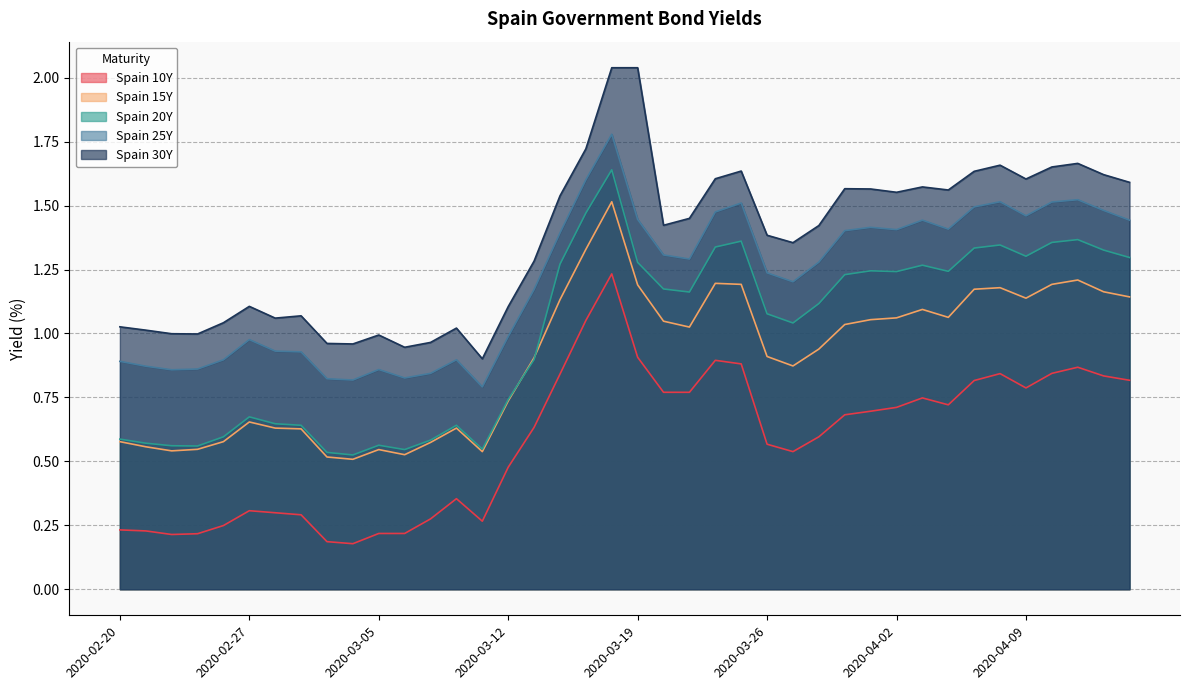

What is the difference between the maximum and minimum values in the Spain 25Y series?

1.0